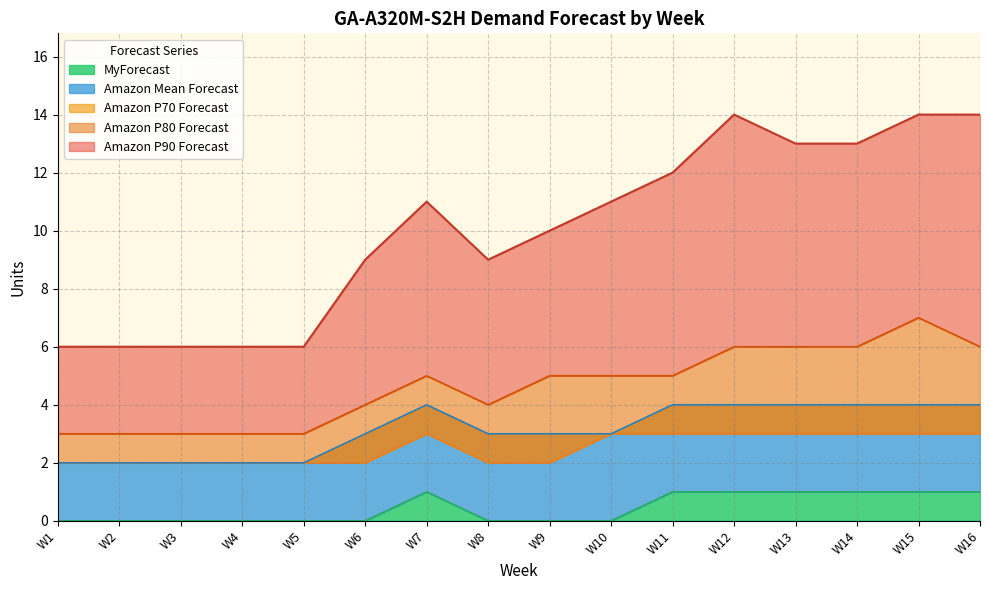

True or false: MyForecast and Amazon Mean Forecast cross at least once.

False